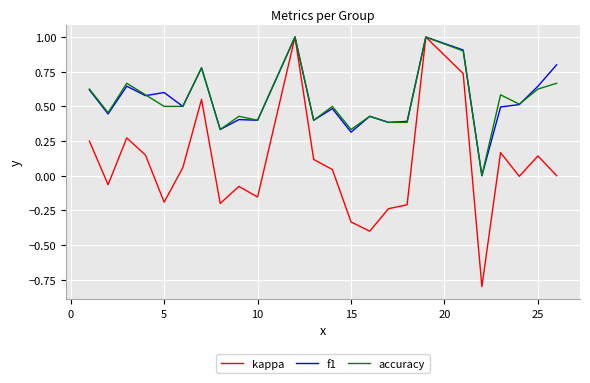

What is the highest value of the f1 series?

1.0